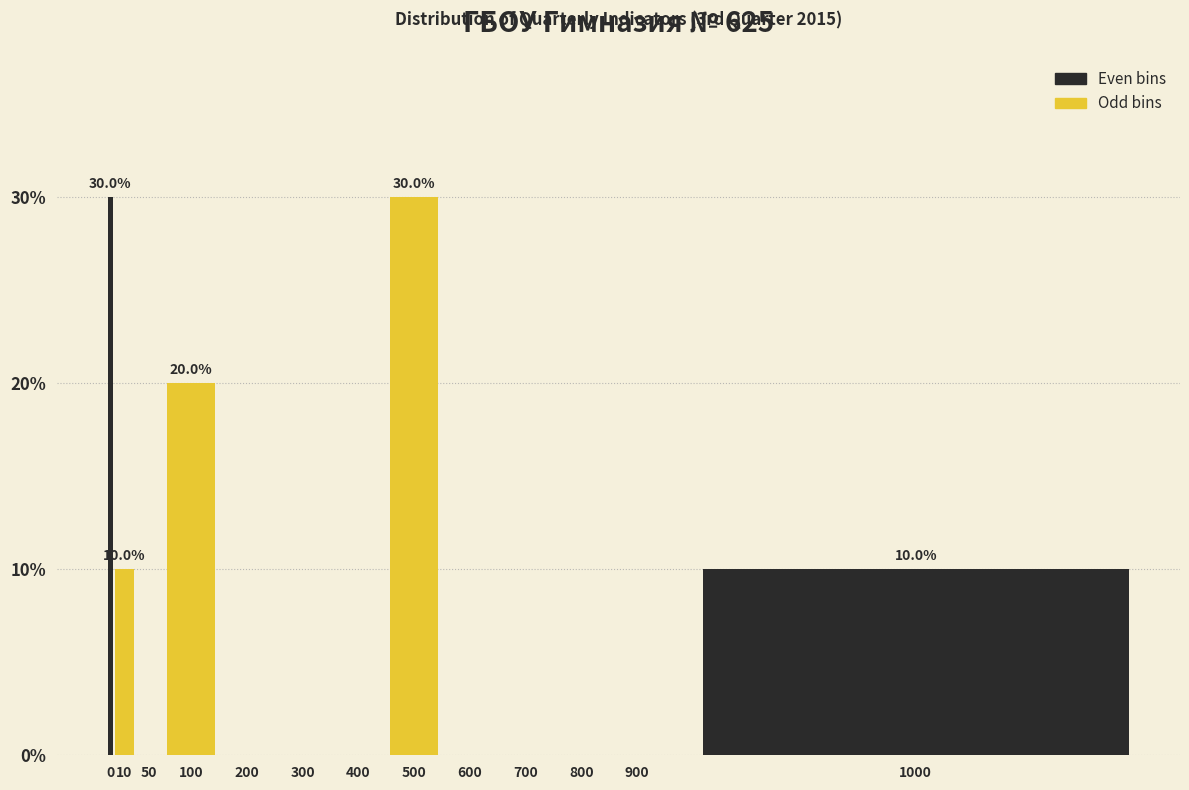

Reading left to right, what are all the values shown in this chart?

0=30	10=10	50=0	100=20	200=0	300=0	400=0	500=30	600=0	700=0	800=0	900=0	1000=10